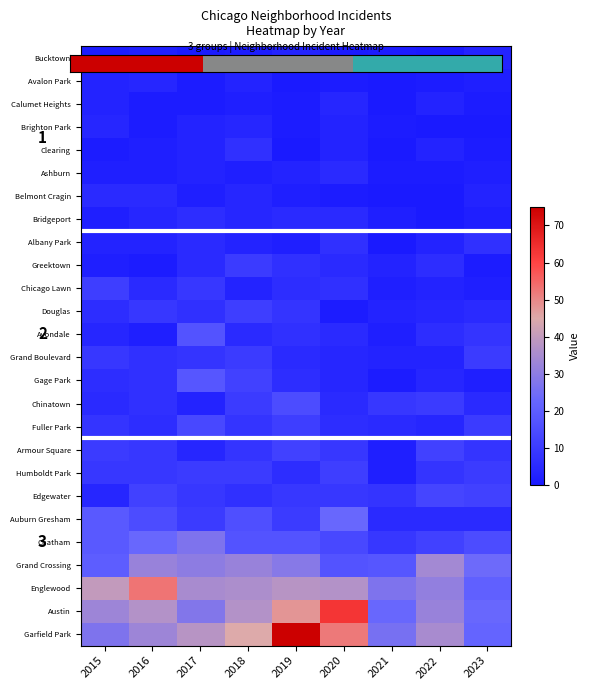

Count the number of categories in the chart.

9